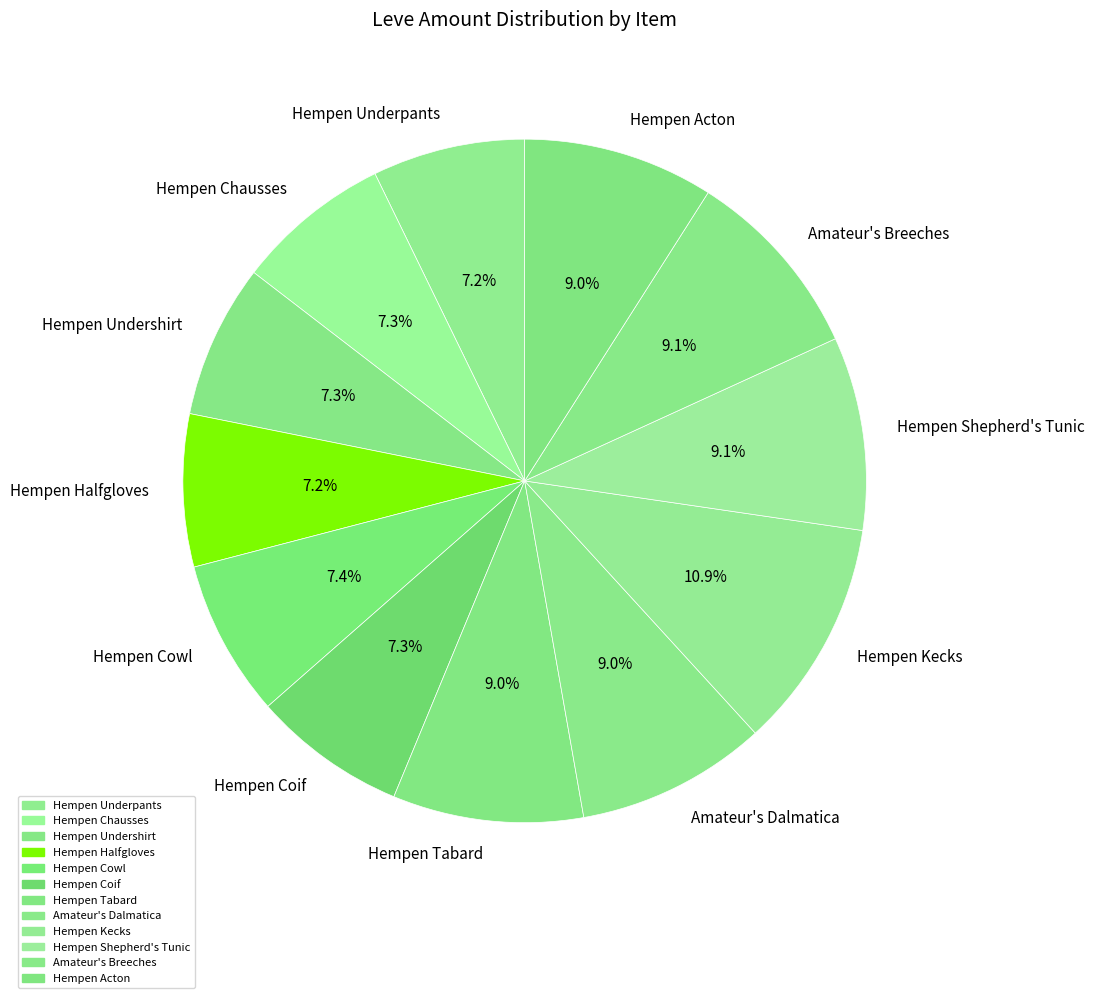

What percentage is the Hempen Coif slice, to the nearest percent?

7%